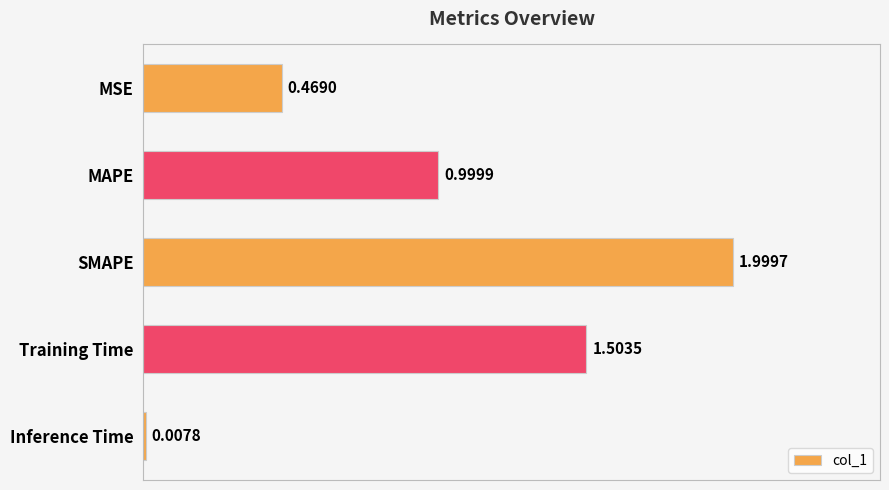

Where is the data nearest to the value 1?

MAPE